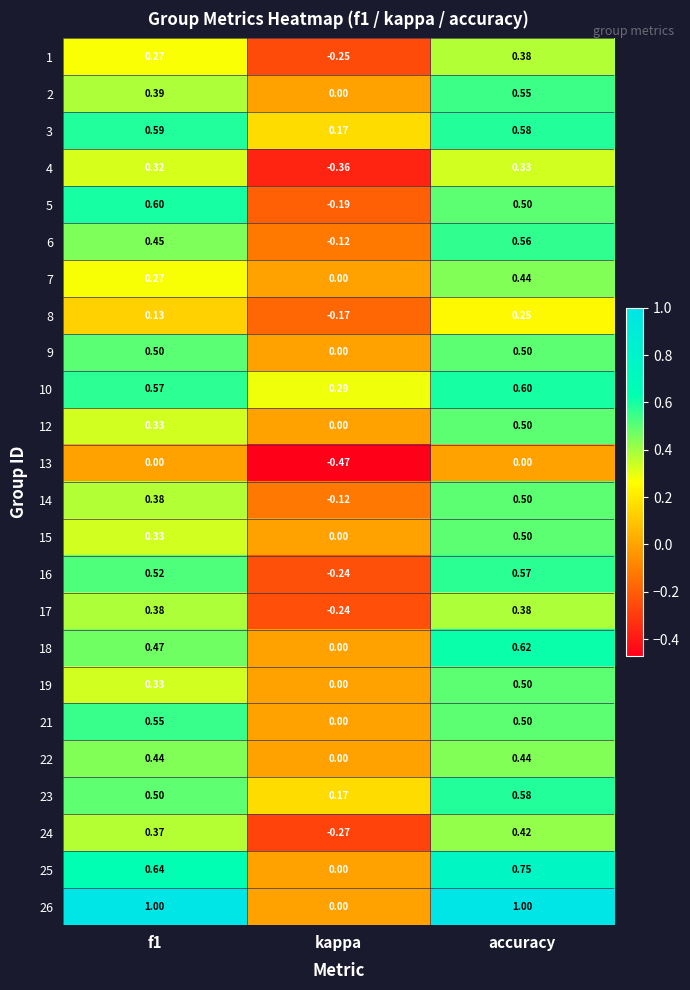

What is the maximum value shown in the chart?

1.0